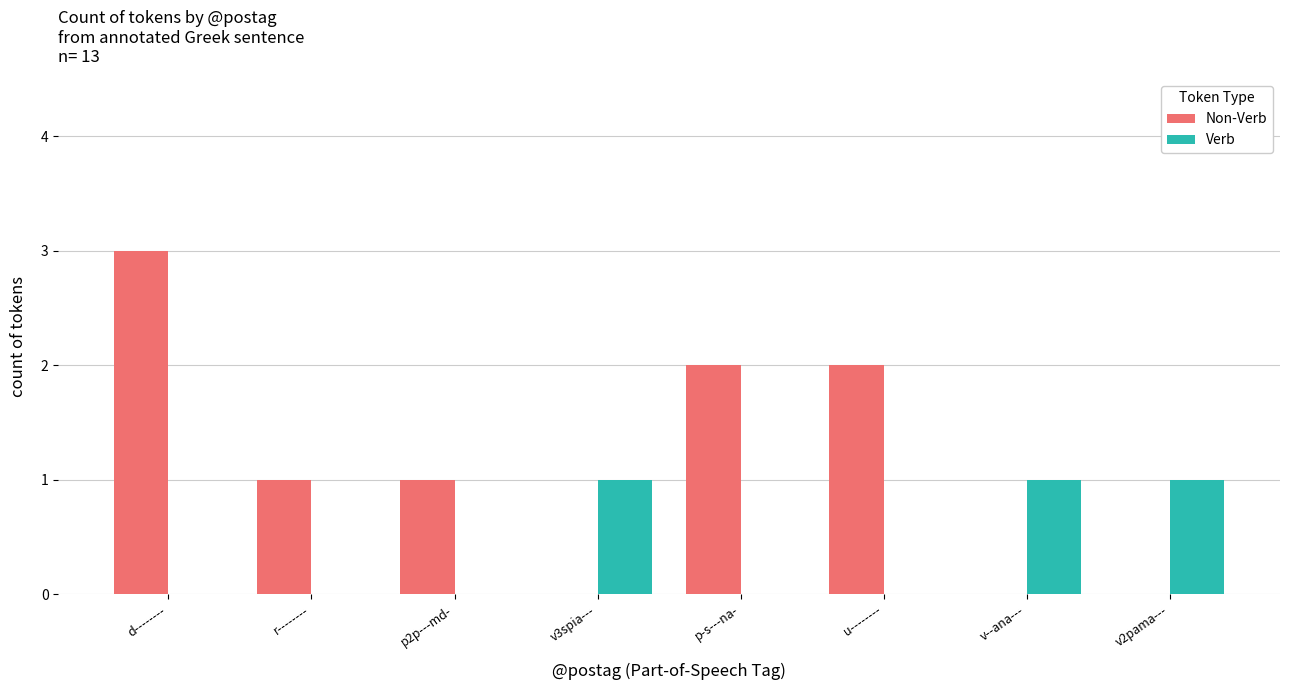

Is it true that Verb equals 1 at v2pama---?

True